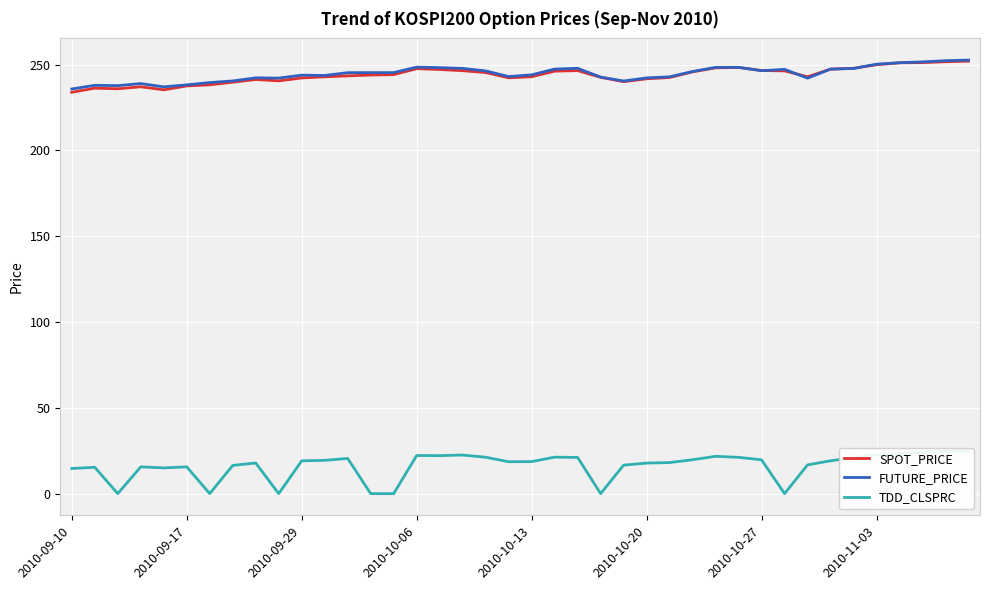

List the series in order of their peak value, lowest first.

TDD_CLSPRC, SPOT_PRICE, FUTURE_PRICE